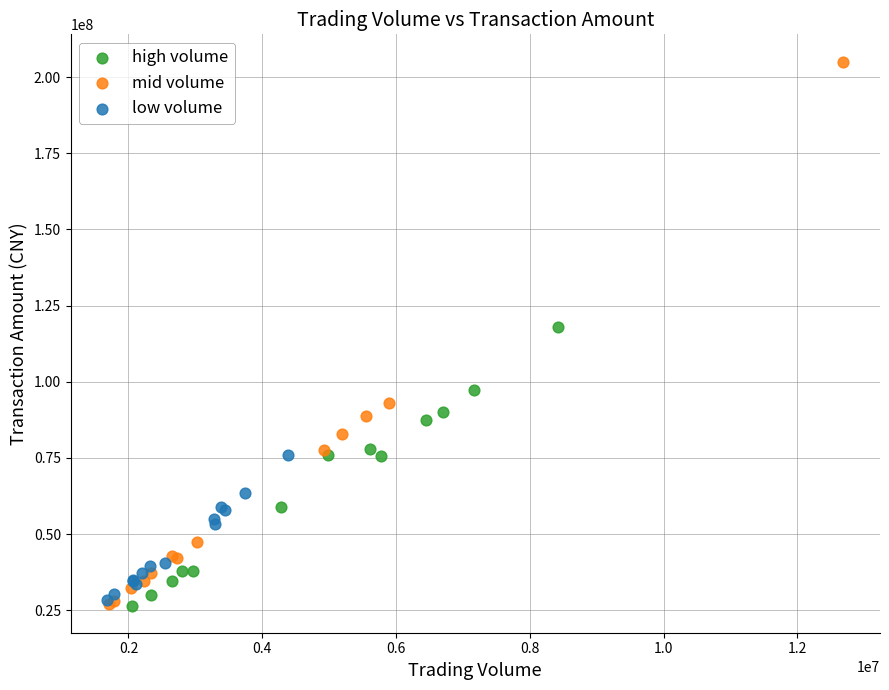

What are all the series names shown in the legend?

high volume, mid volume, low volume